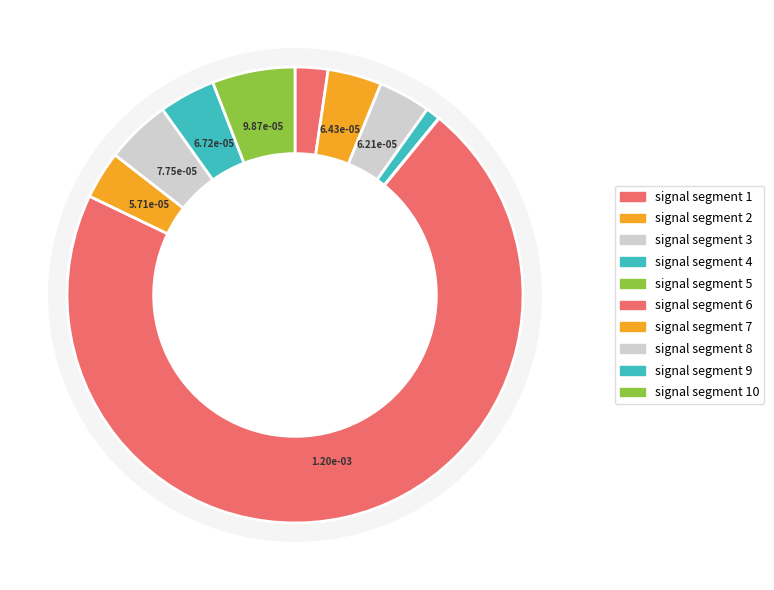

What is the largest slice in the pie chart?

signal segment 6